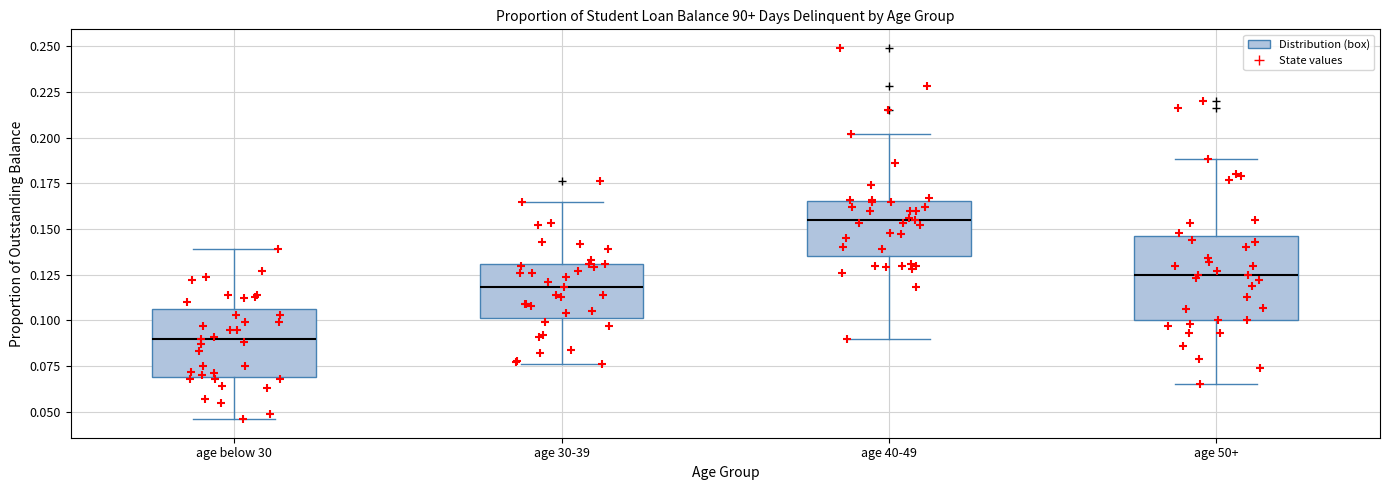

Comparing the boxes themselves (not the whiskers), which one is the tallest?

age 50+